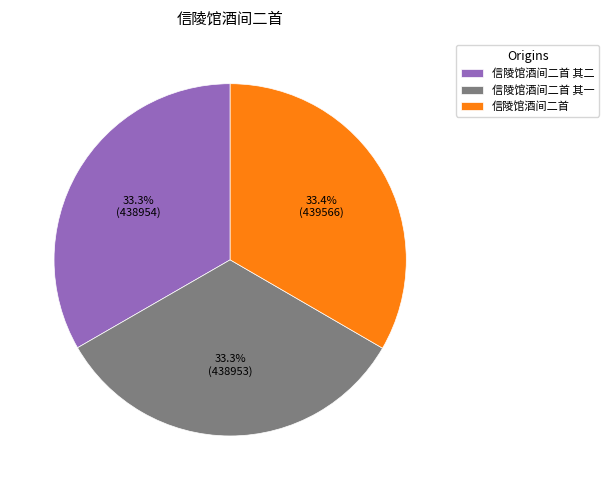

What is the ratio of the value at 信陵馆酒间二首 其二 to the value at 信陵馆酒间二首?

1.0